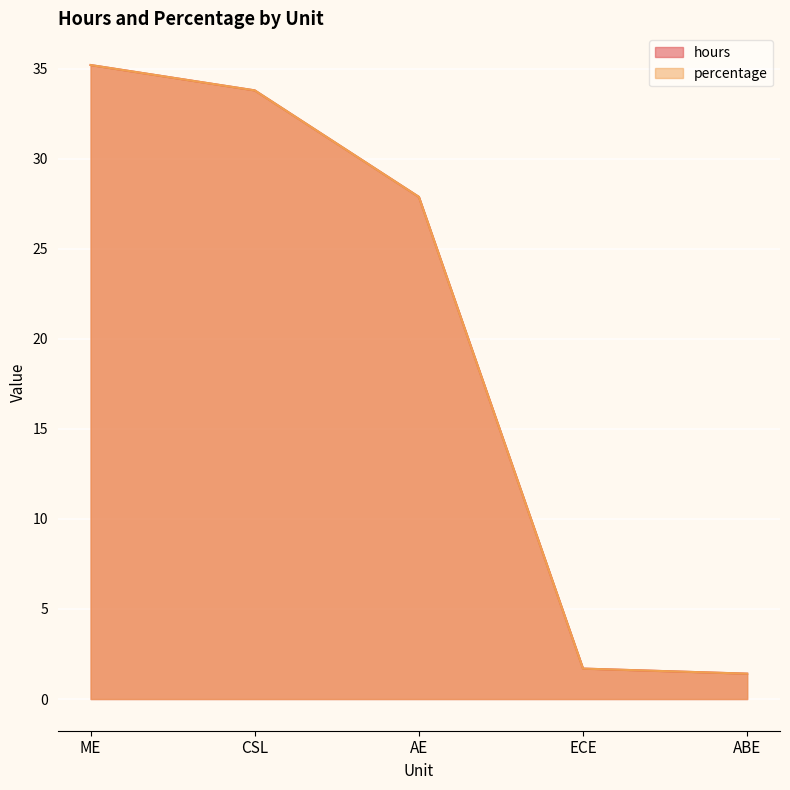

What is the difference between the percentage values at ME and AE?

7.3